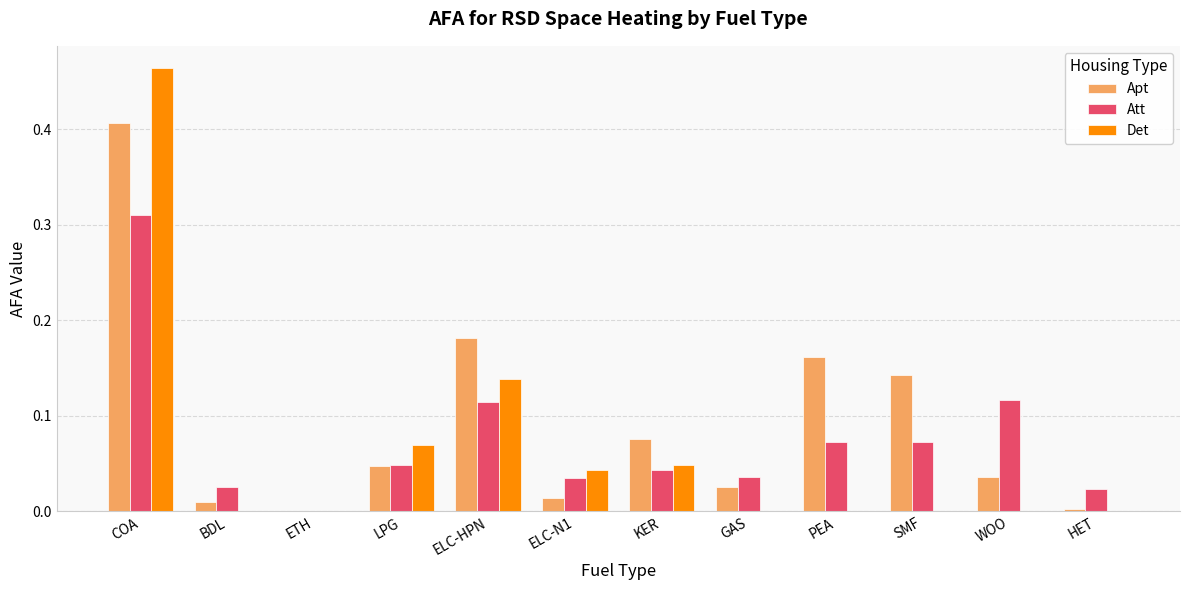

At which label does Apt reach its peak?

COA